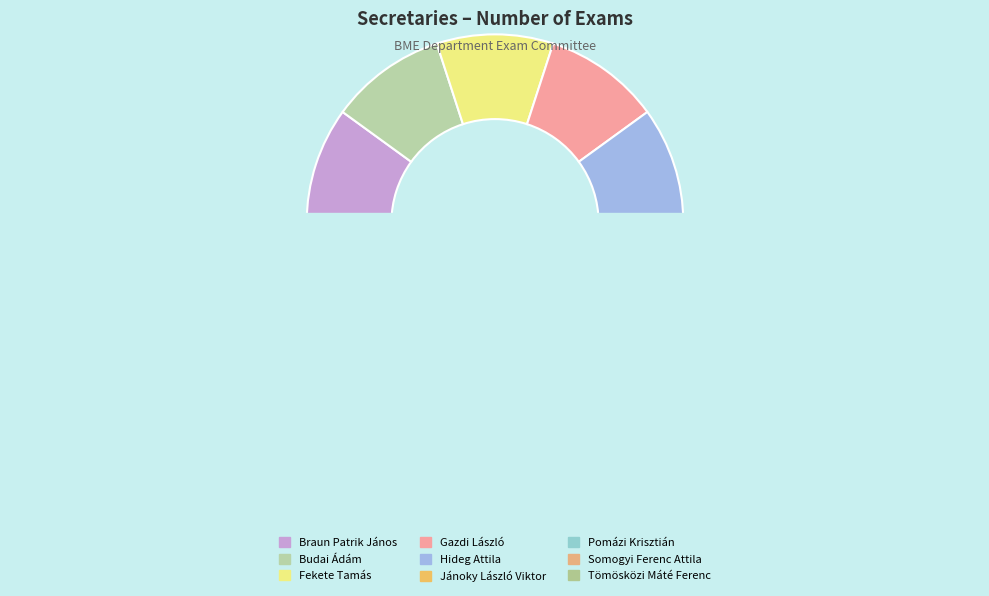

To the nearest percent, what is the combined percentage of Somogyi Ferenc Attila and Fekete Tamás?

20%